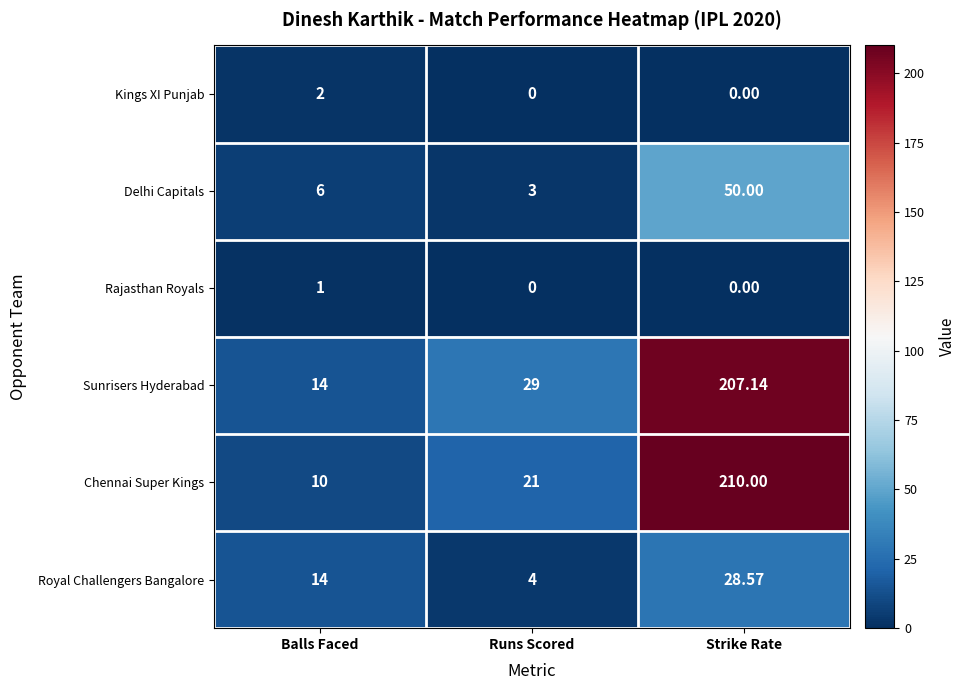

List the labels in order of Chennai Super Kings value, largest first.

Strike Rate, Runs Scored, Balls Faced